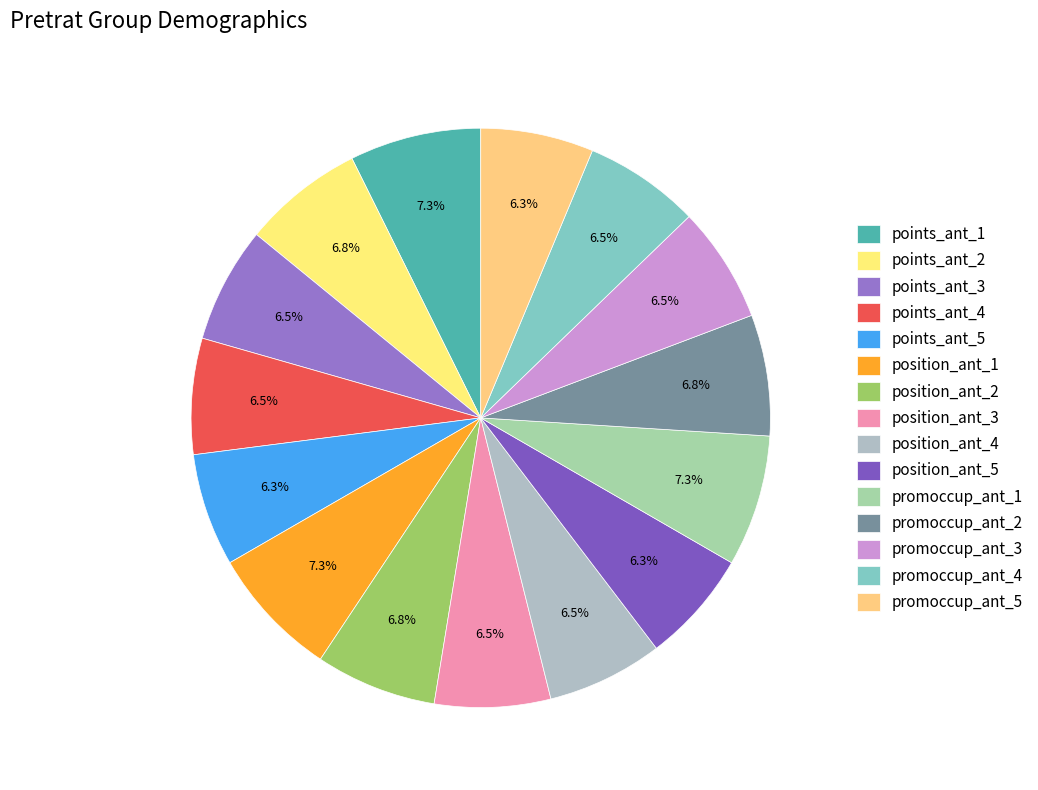

How many segments does this pie chart have?

15